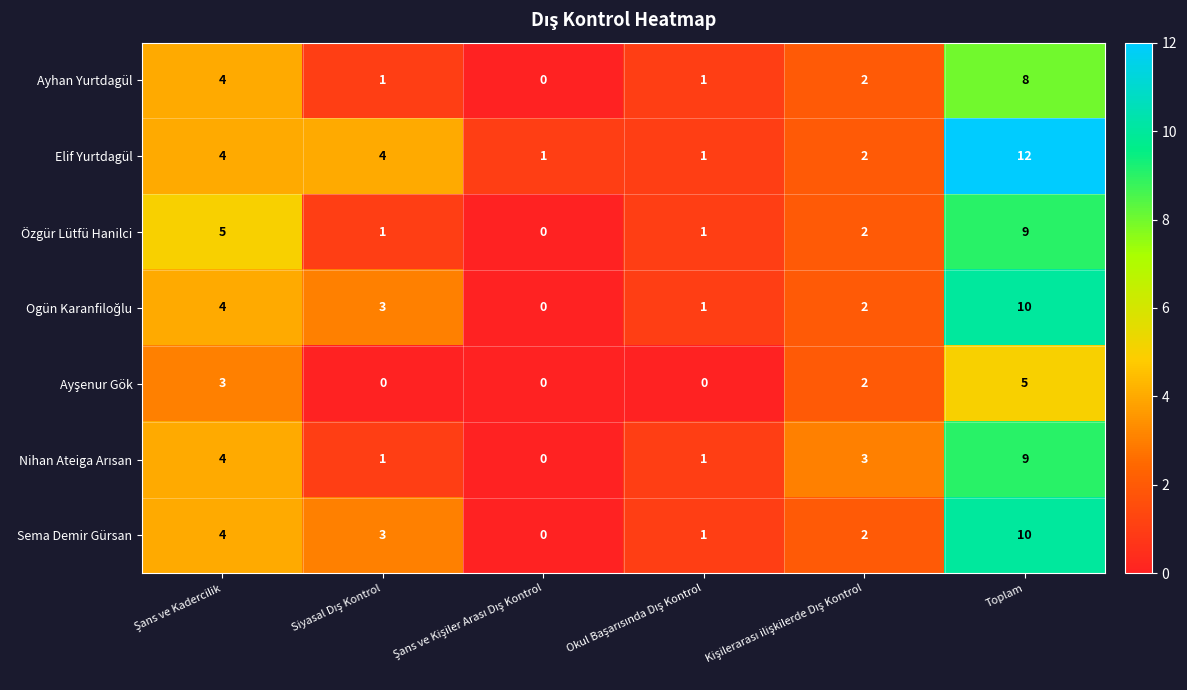

What is the maximum value shown in the chart?

12